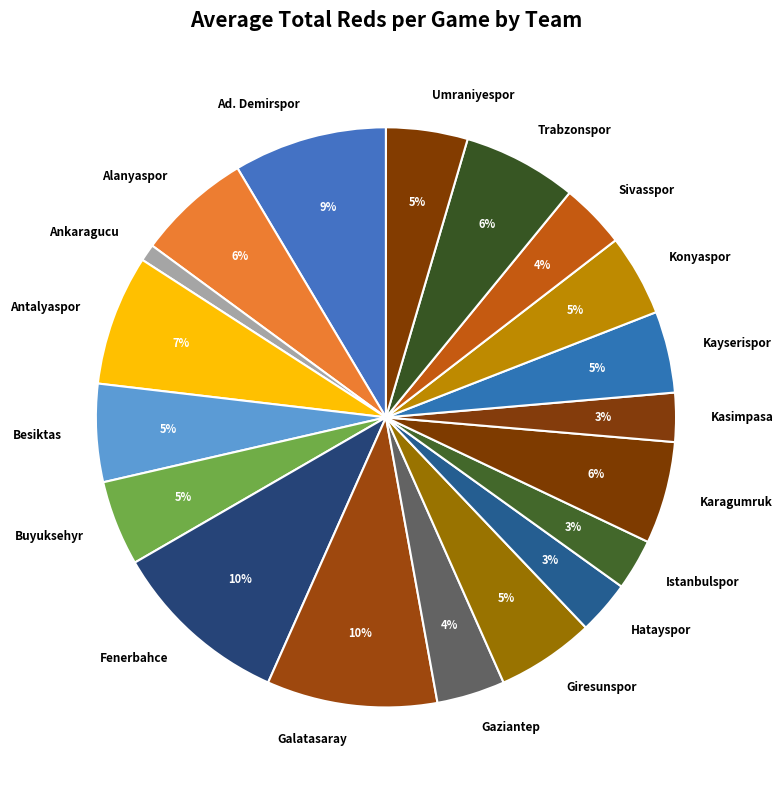

Between Trabzonspor and Hatayspor, which is larger?

Trabzonspor